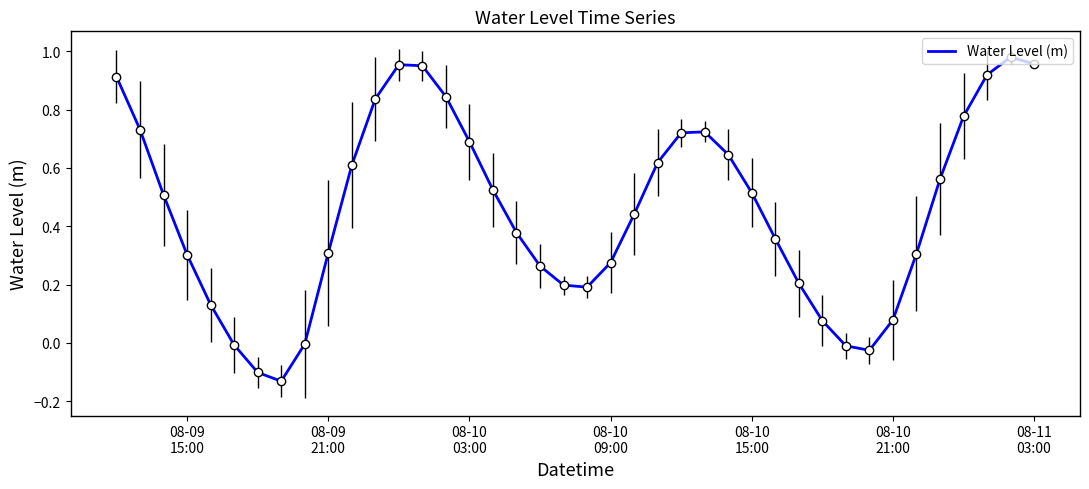

How many lines are shown in the chart?

1